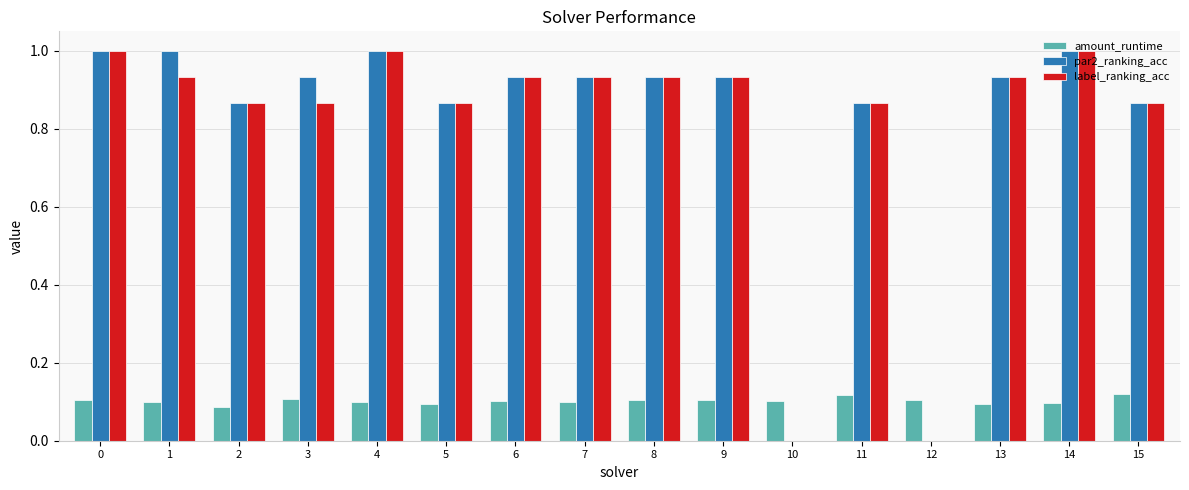

Is the value of amount_runtime at 4 greater than the value of label_ranking_acc at 9?

No